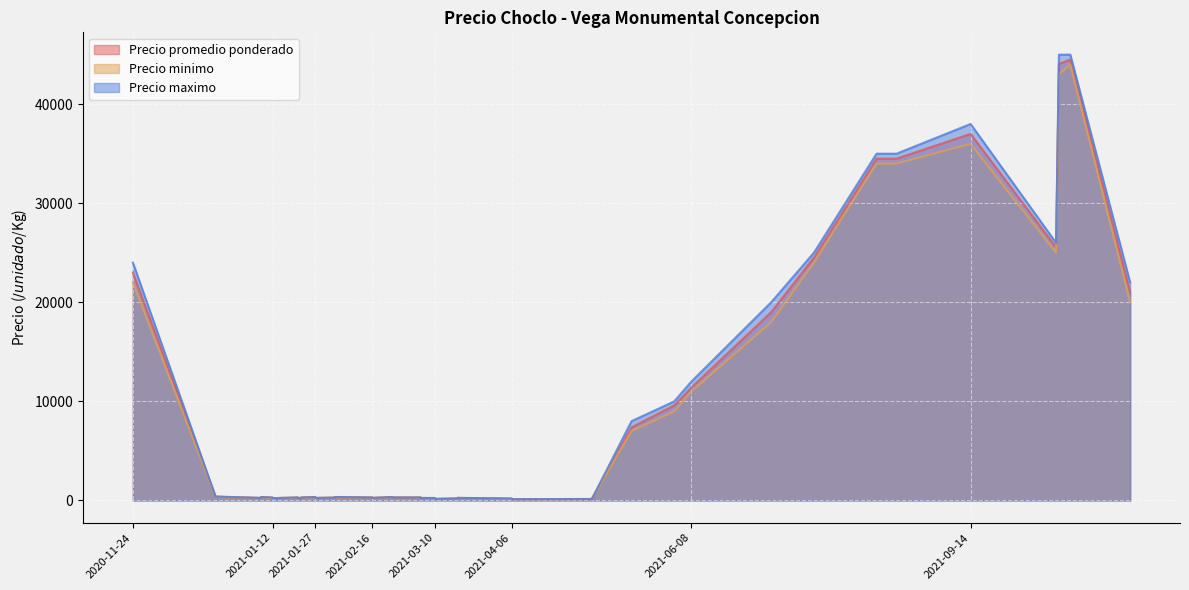

How many categories are shown in the chart?

40